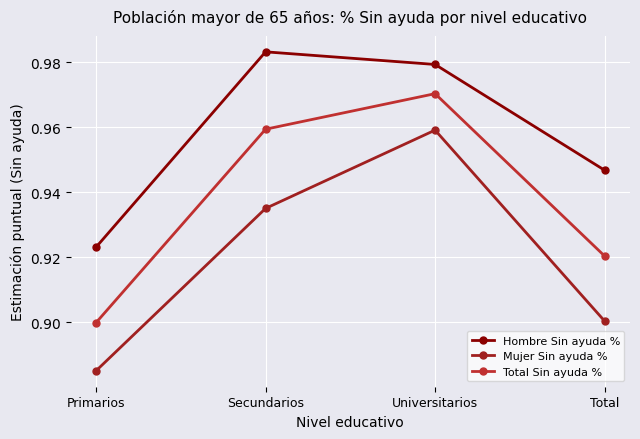

True or false: Total Sin ayuda % and Hombre Sin ayuda % cross at least once.

False